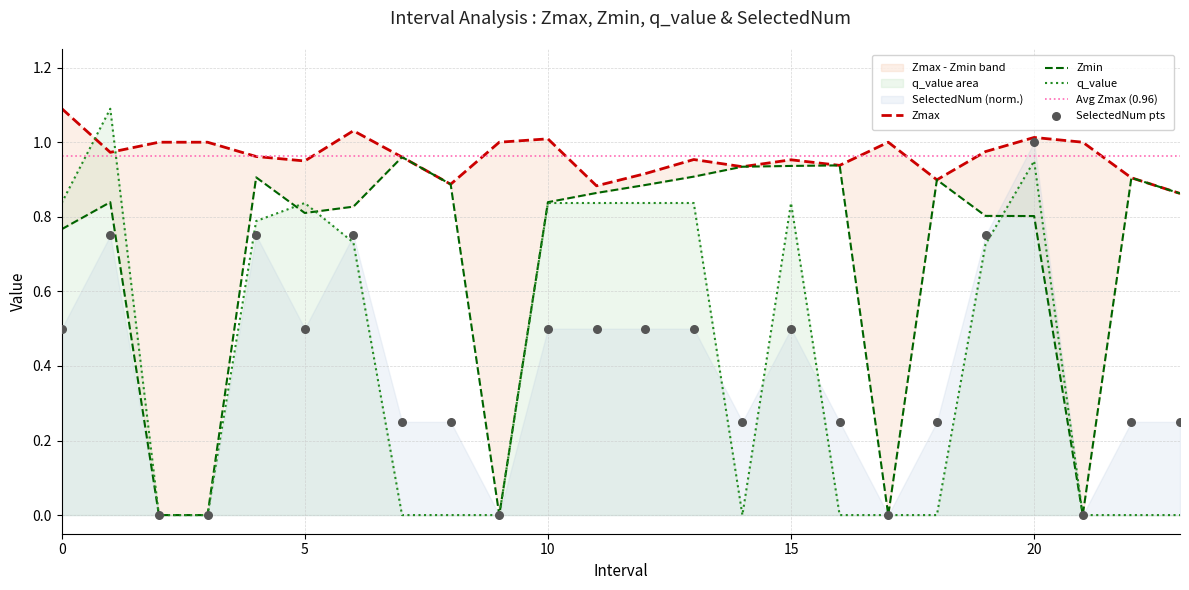

At which category is the sum across all series the highest?

20.0